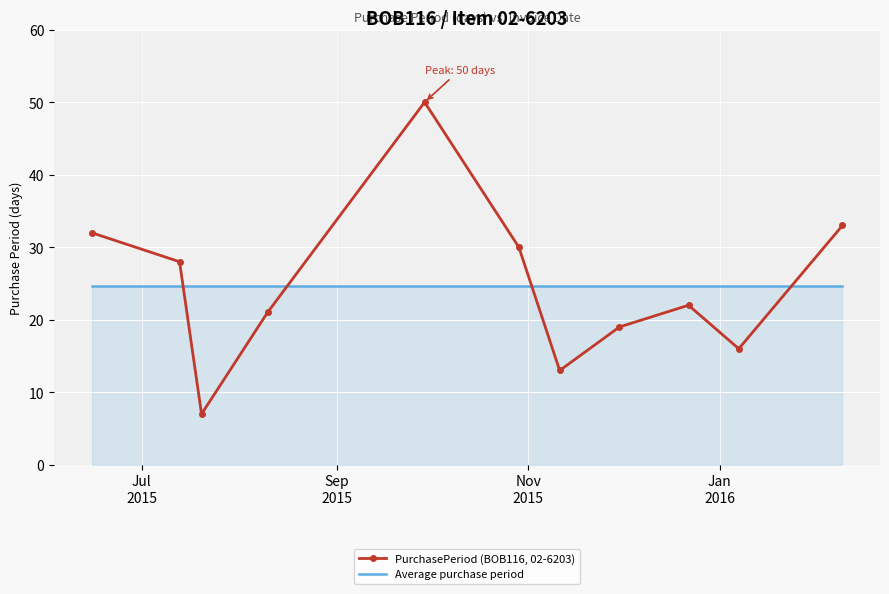

What is the smallest value displayed?

7.0